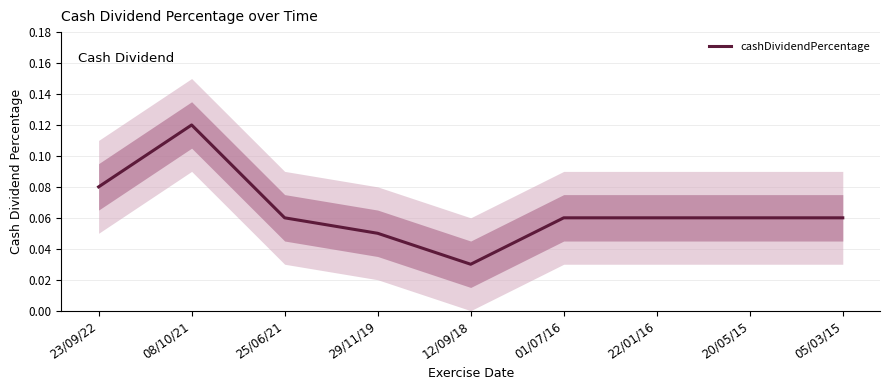

Reading left to right, extract all data points from this chart.

23/09/22=0.1	08/10/21=0.1	25/06/21=0.1	29/11/19=0.1	12/09/18=0.0	01/07/16=0.1	22/01/16=0.1	20/05/15=0.1	05/03/15=0.1